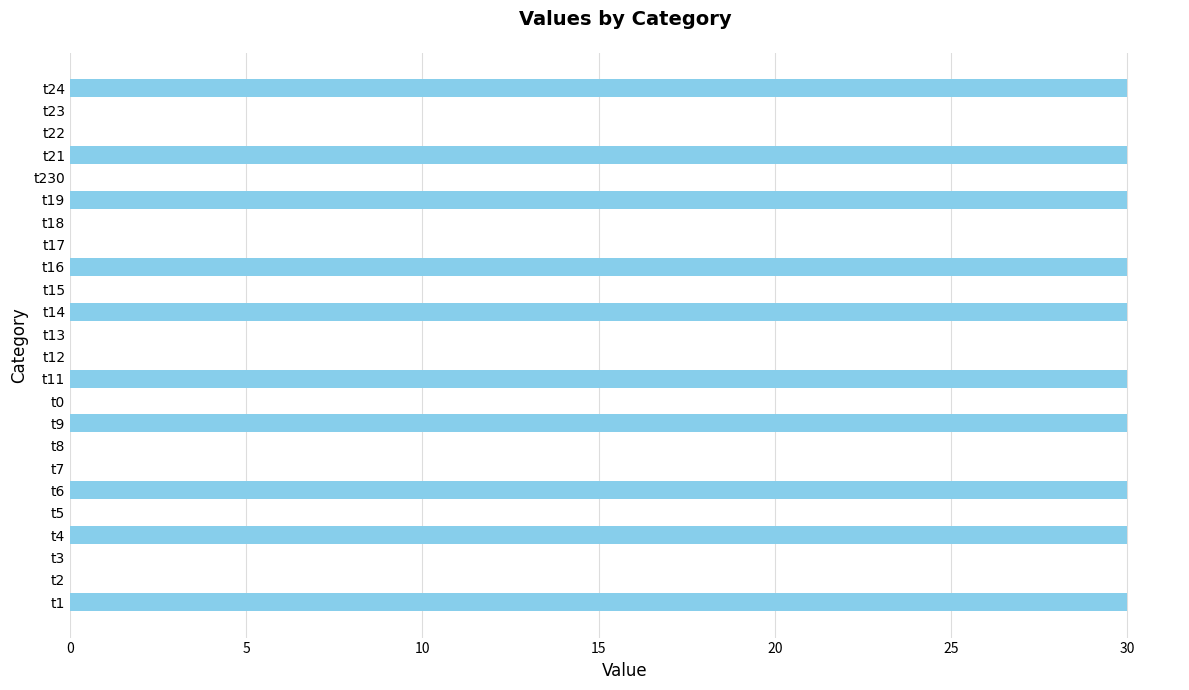

What is the maximum value shown in the chart?

30